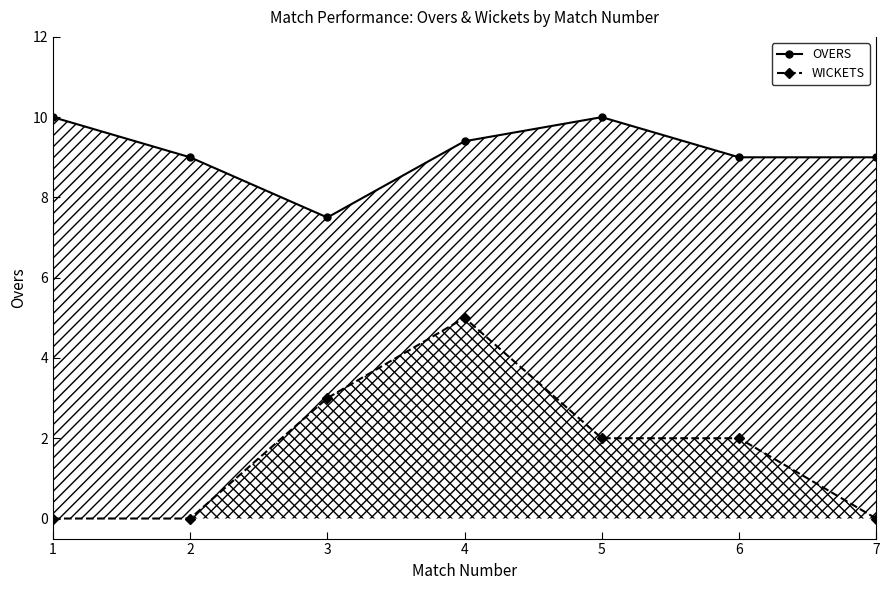

True or false: OVERS has more than 2 points higher than both neighbors.

False